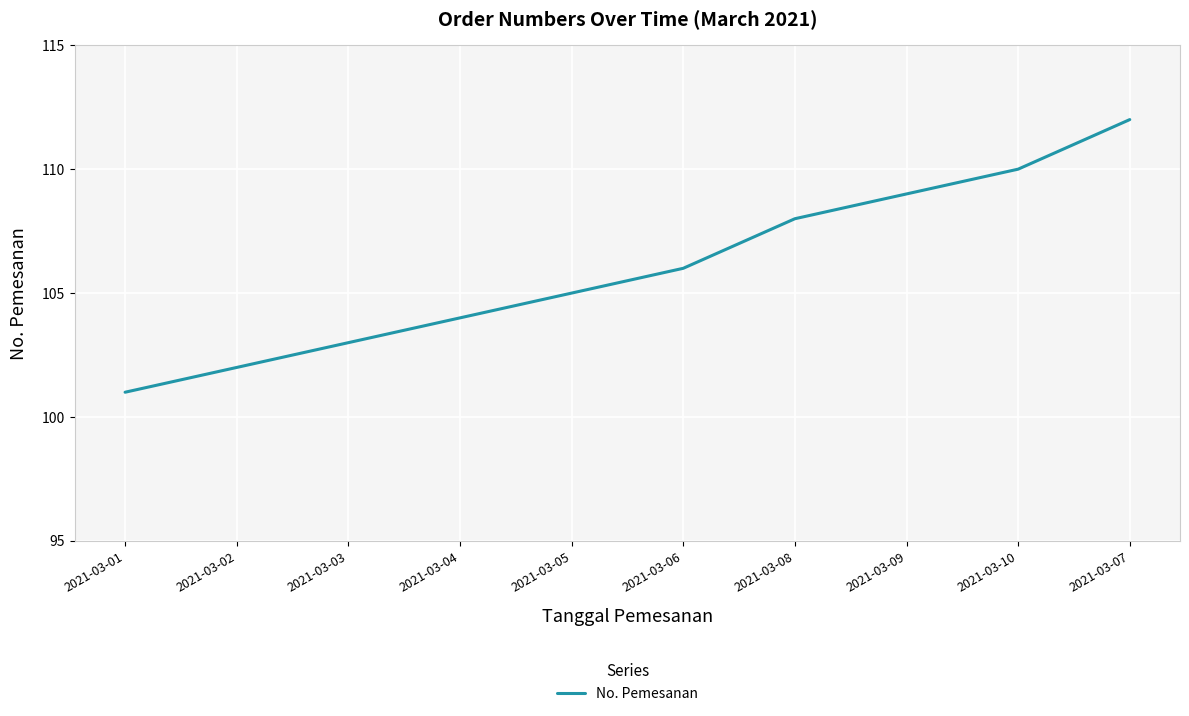

Count the number of data series in this chart.

1